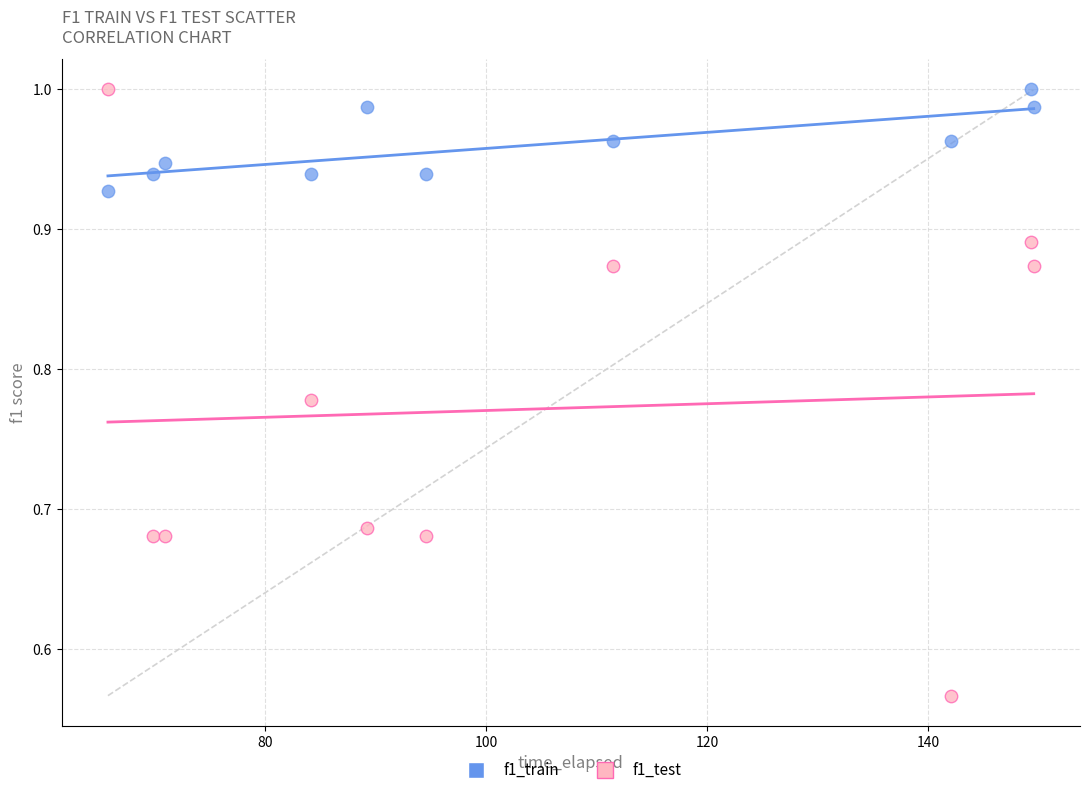

Which series has the widest spread of Y values?

f1_test